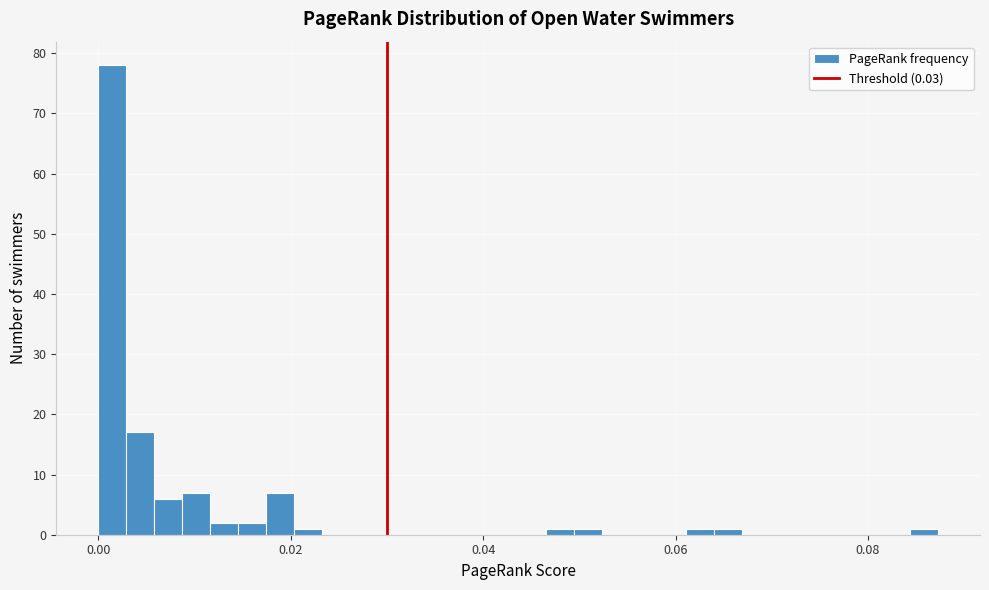

Around what value on the x-axis is the tallest bar? Give the approximate position of its centre, as read against the axis.

0.002